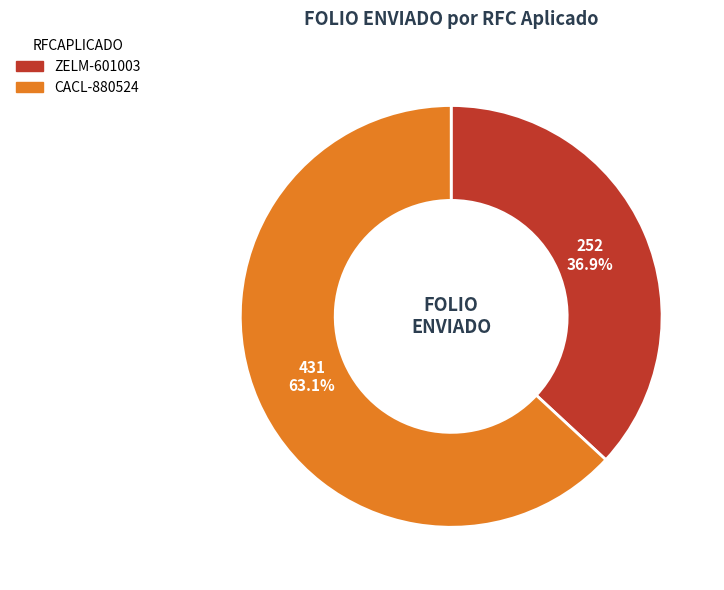

Rank the categories by value from highest to lowest.

CACL-880524, ZELM-601003